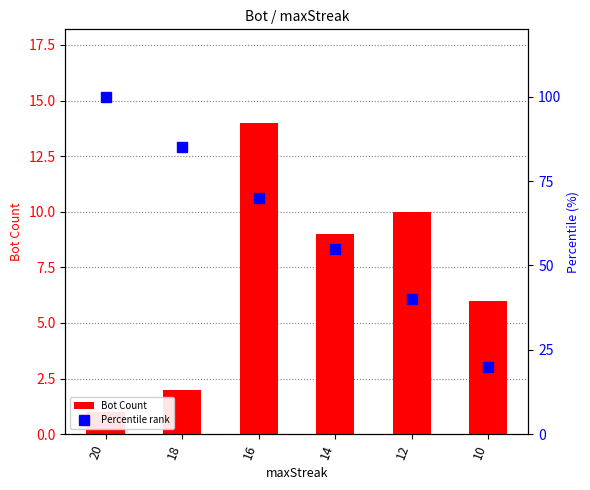

What is the sum of all Percentile rank values?

370